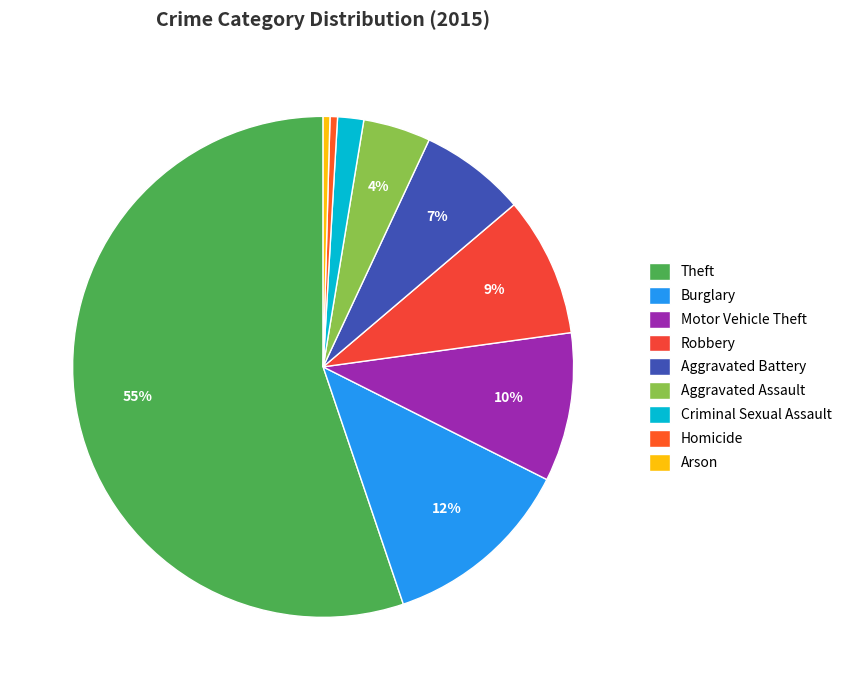

How many segments does this pie chart have?

9